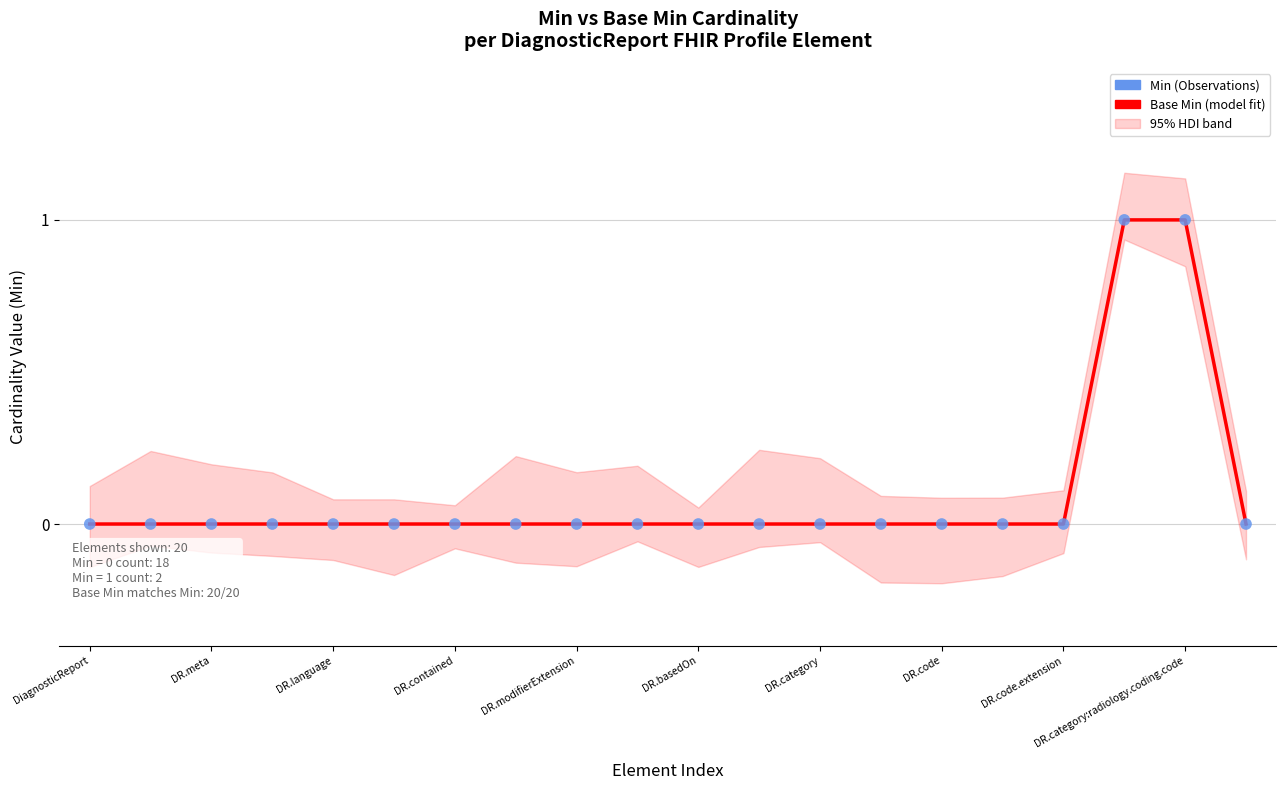

At which category is the sum across all series the highest?

17